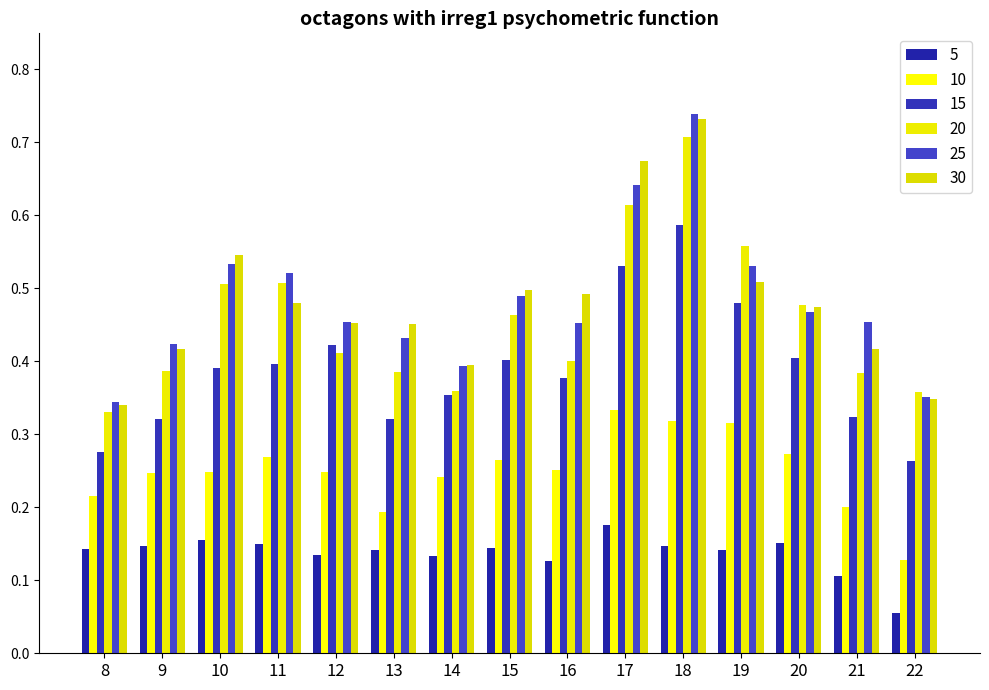

What is the difference between the maximum and minimum values in the 25 series?

0.4